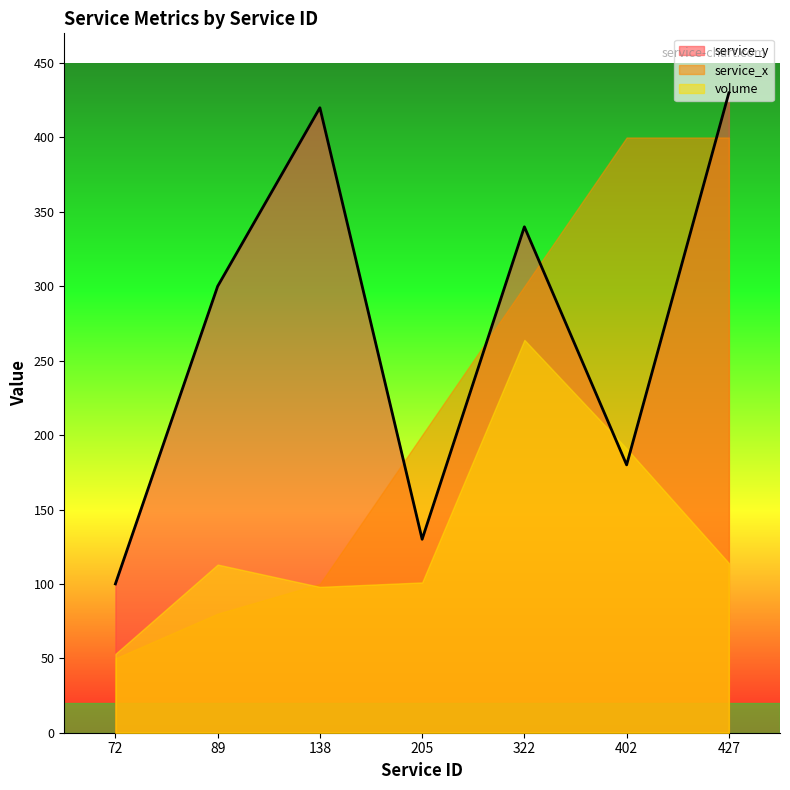

What is the difference between the maximum and minimum values?

330